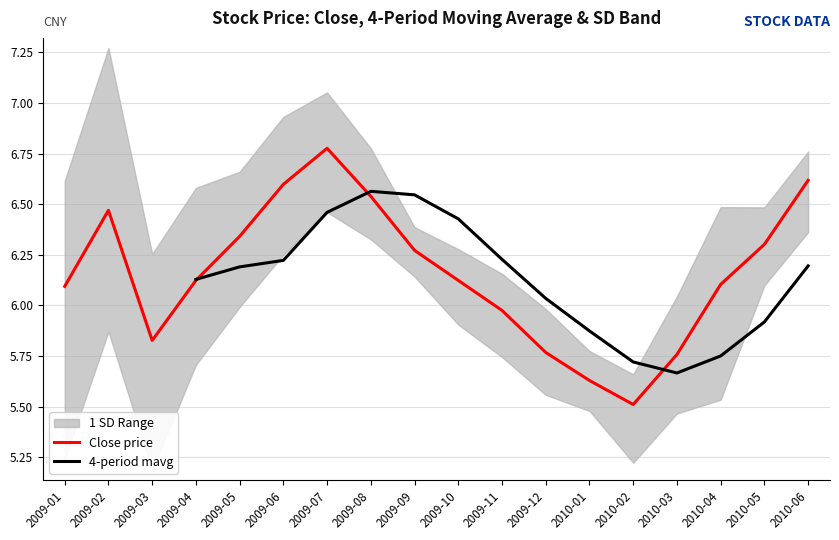

What is the difference between the highest and lowest values at 2009-12?

0.3